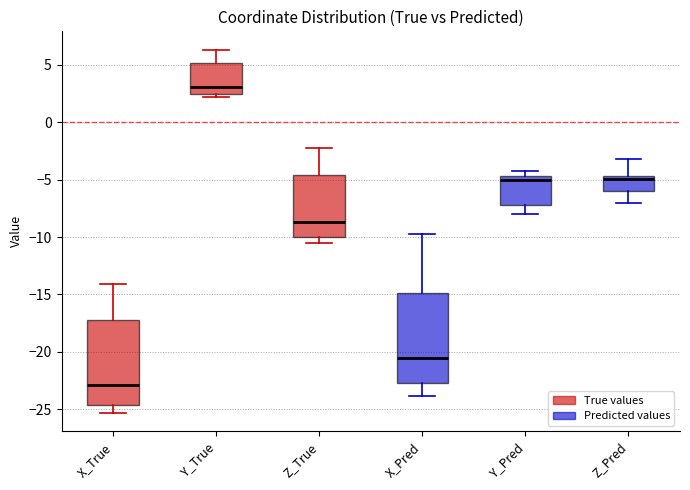

Reading left to right, read every box against the y-axis: the position of its median line, the range the box covers, and the ends of its whiskers. The values are not printed on the chart, so give them approximately, as read against the axis.

X_True: median -23.0, box -24.5 to -17.5, whiskers -25.5 to -14.0
Y_True: median 3.0, box 2.5 to 5.0, whiskers 2.0 to 6.5
Z_True: median -8.5, box -10.0 to -4.5, whiskers -10.5 to -2.5
X_Pred: median -20.5, box -22.5 to -15.0, whiskers -24.0 to -9.5
Y_Pred: median -5.0, box -7.0 to -4.5, whiskers -8.0 to -4.0
Z_Pred: median -5.0, box -6.0 to -4.5, whiskers -7.0 to -3.0